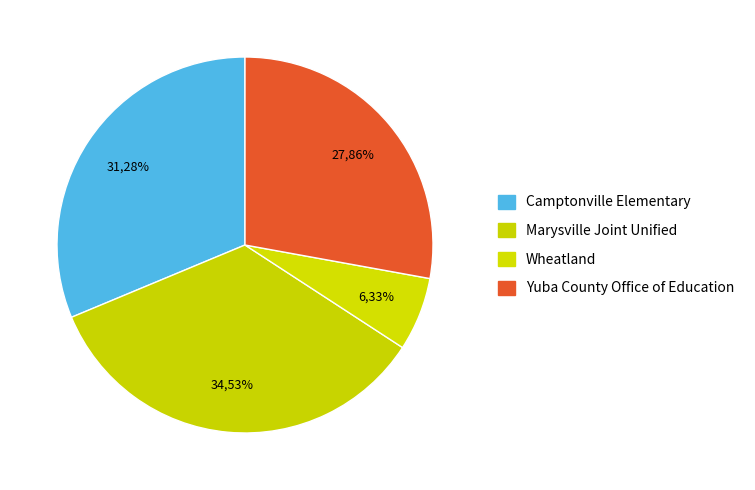

True or false: Yuba County Office of Education accounts for 28% of the total.

True